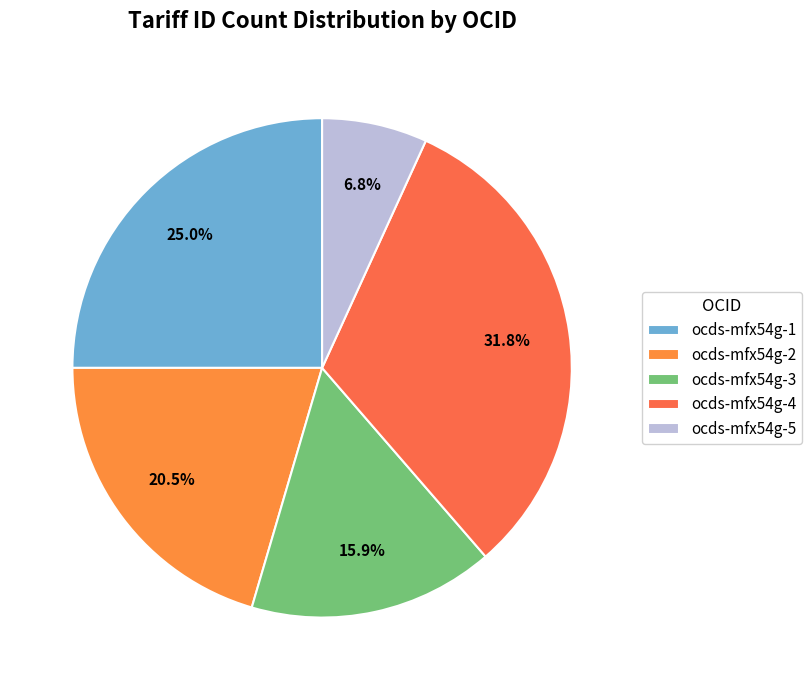

Approximately how many times larger is the value at ocds-mfx54g-1 compared to ocds-mfx54g-2?

1.2